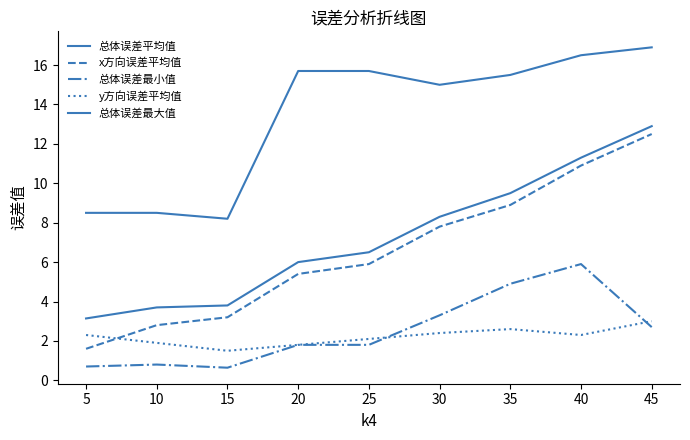

In y方向误差平均值, how many points are lower than both neighbors (excluding endpoints)?

2